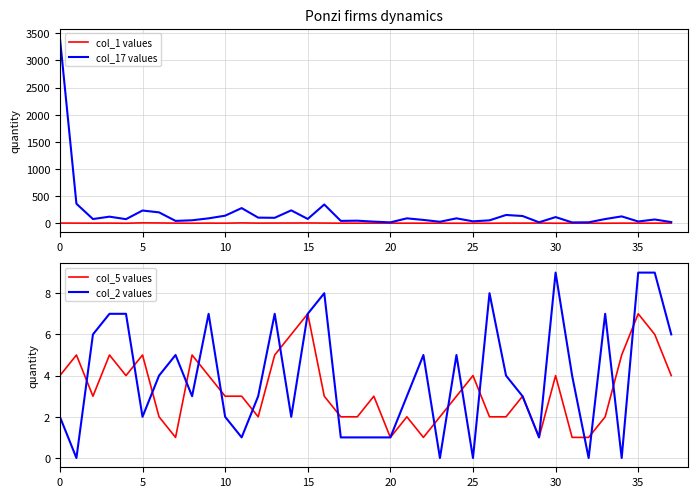

True or false: col_17 values has a value of 23 at 35.

False